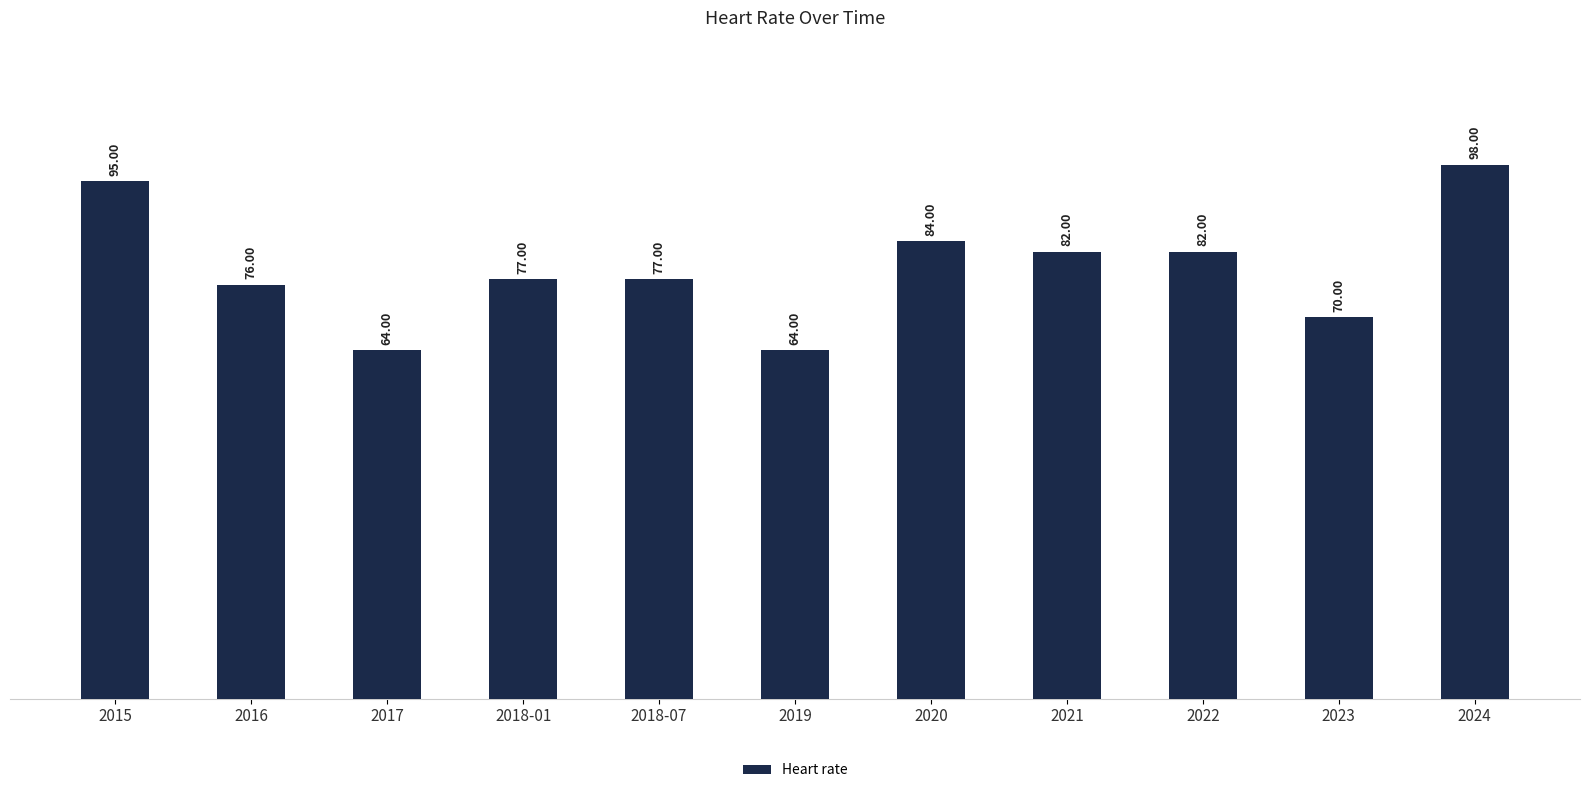

What is the sum of all values?

869